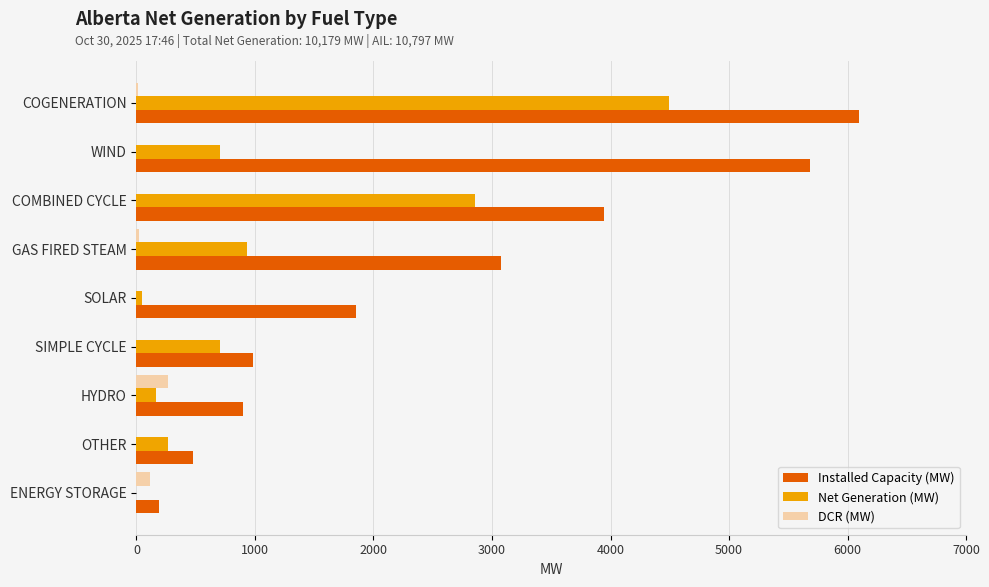

What is the sum of the Installed Capacity (MW) values at SIMPLE CYCLE and OTHER?

1463